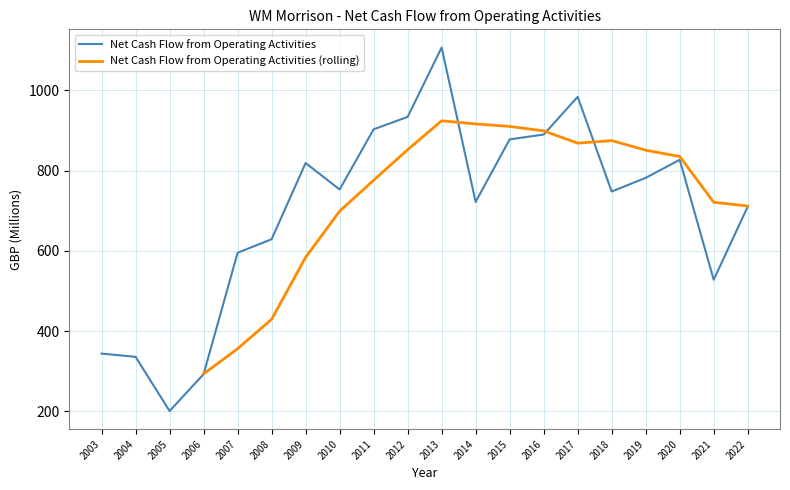

Which category has the highest value in the Net Cash Flow from Operating Activities series?

2013